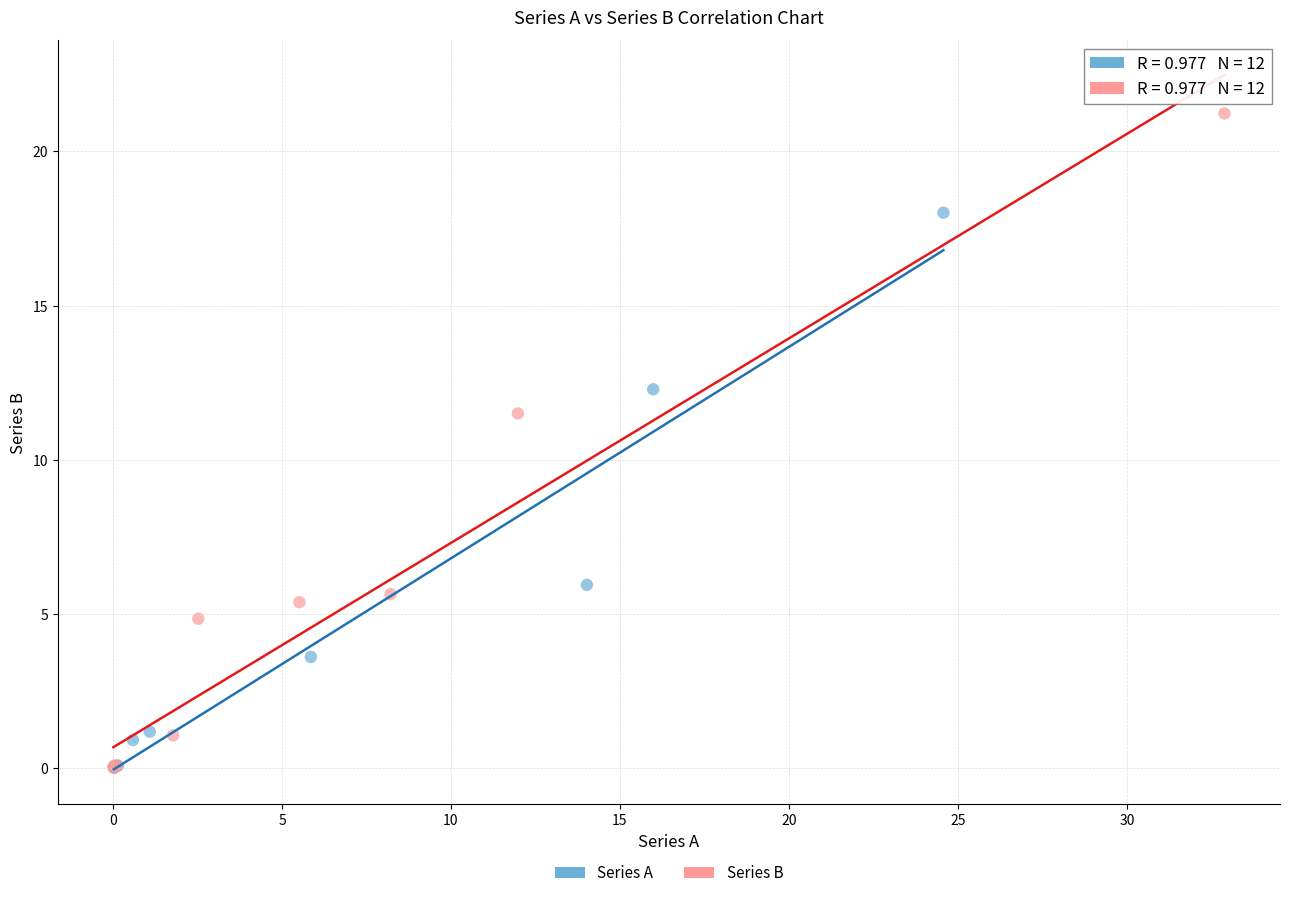

Which series has the widest spread of Y values?

Series B